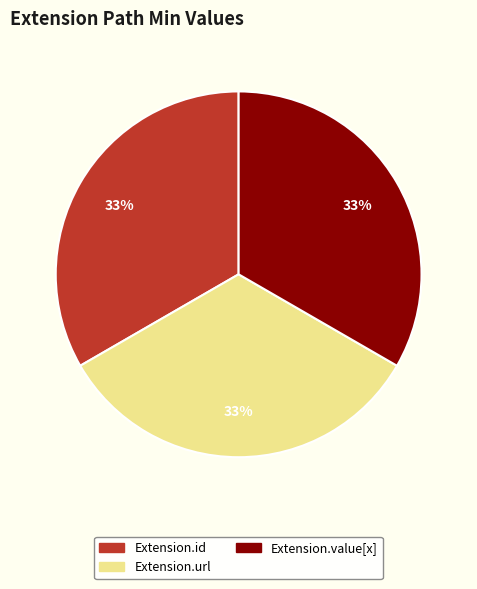

Is there a majority slice in this chart?

No